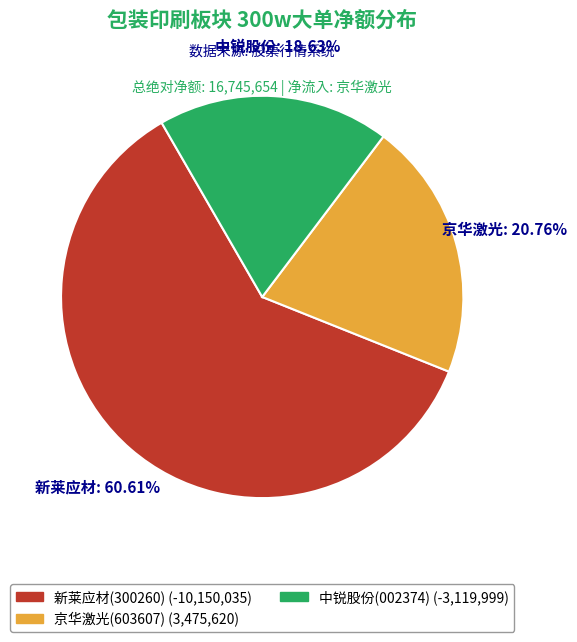

What is the largest slice in the pie chart?

新莱应材